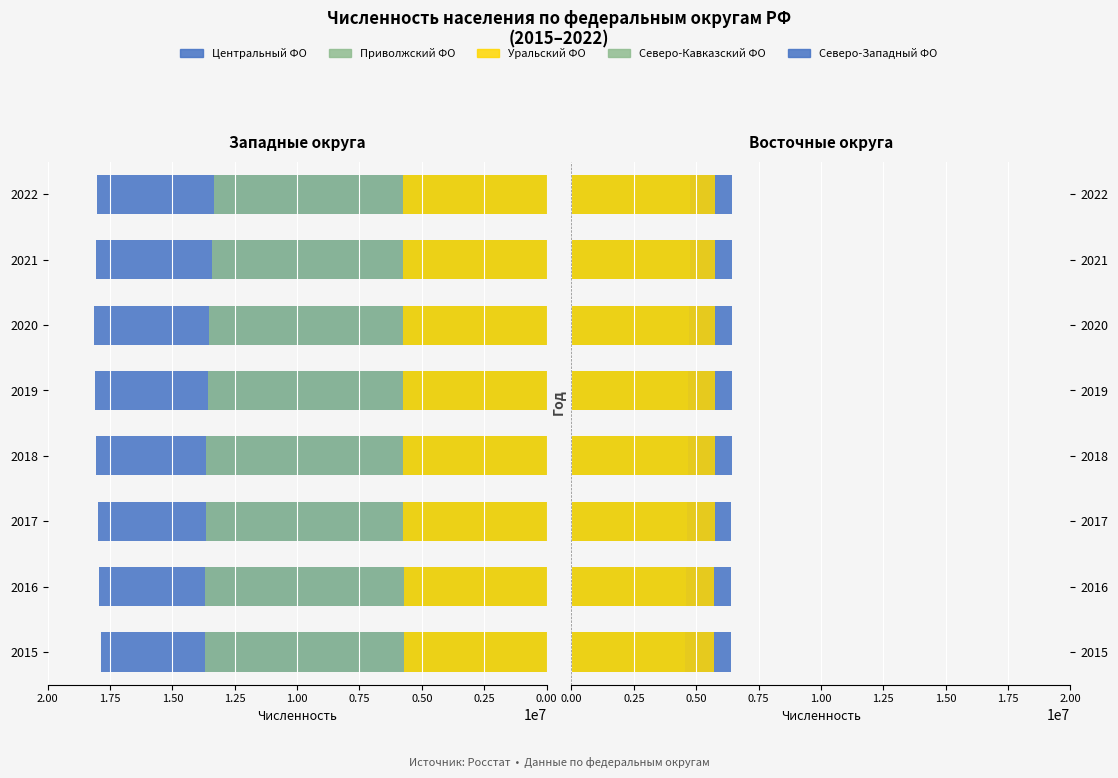

Reading right to left, transcribe all the data shown in this chart.

Центральный ФО: 18013939	18055158	18139809	18099311	18059917	17998603	17939648	17865082
Приволжский ФО: 13340652	13426672	13528663	13573443	13636055	13668367	13678444	13694959
Уральский ФО: 5740711	5750444	5765303	5756689	5757598	5750736	5730862	5715803
Северо-Западный ФО: 6416656	6429482	6449822	6444785	6434640	6404542	6381639	6389901
Северо-Кавказский ФО: 4760140	4739728	4720032	4682832	4658937	4633055	4602547	4570467
Уральский ФО (Вост.): 5740711	5750444	5765303	5756689	5757598	5750736	5730862	5715803